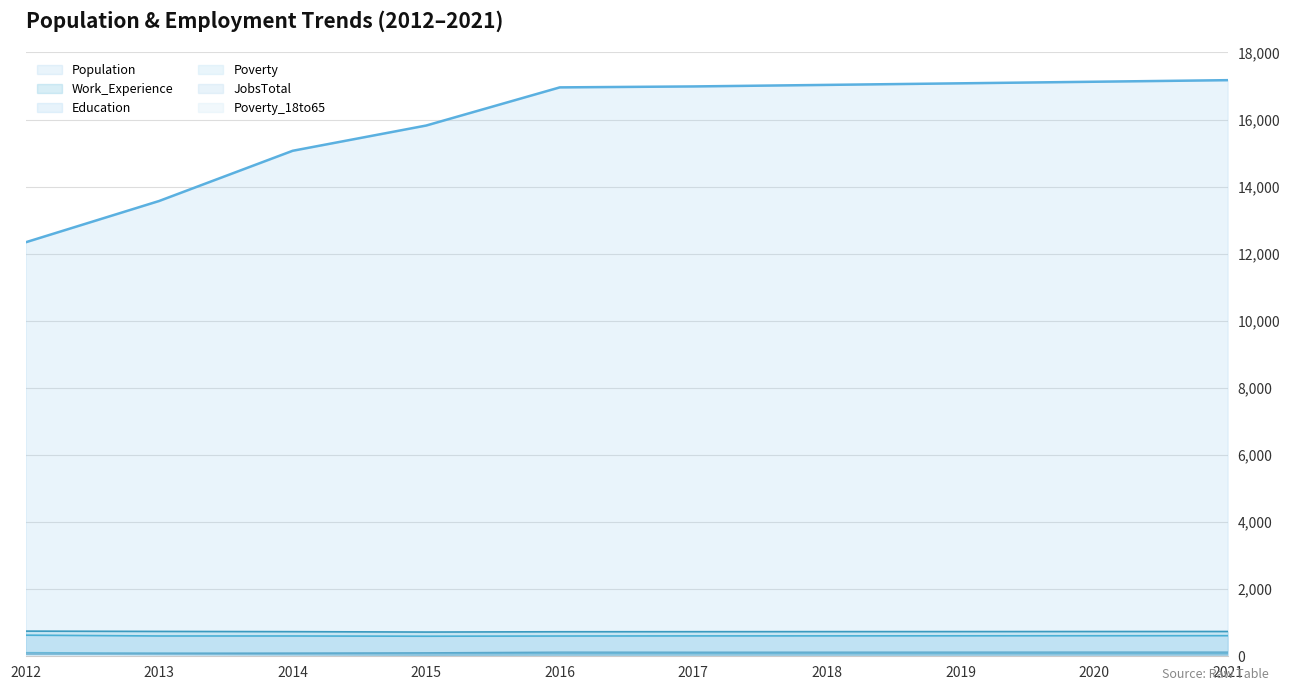

Is it true that Population equals 15821 at 2015?

True